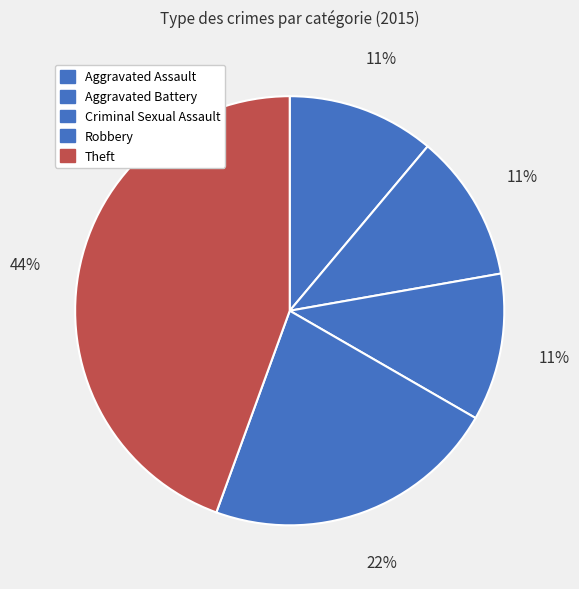

Does Criminal Sexual Assault account for over 50% of the chart?

No